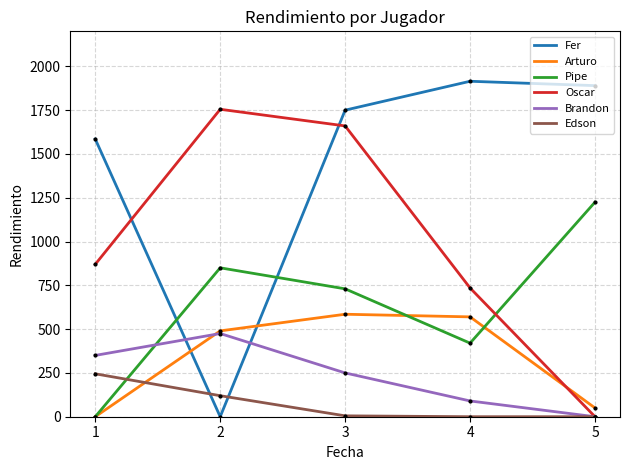

What is the highest value of the Edson series?

245